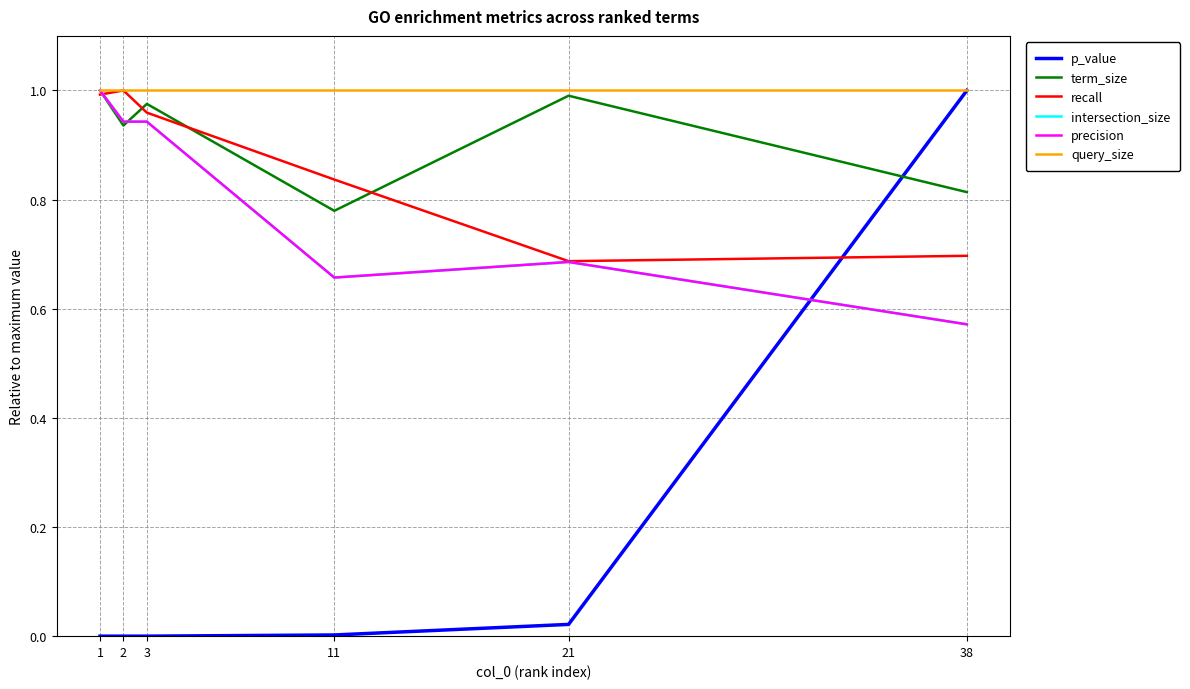

Which series has the largest total across all categories?

query_size